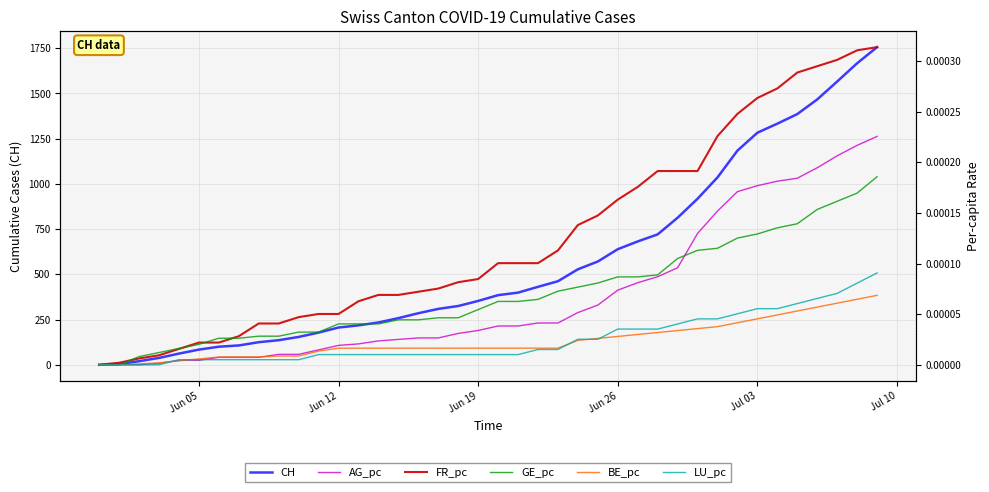

What is the difference between the maximum and second lowest values in the CH series?

1753